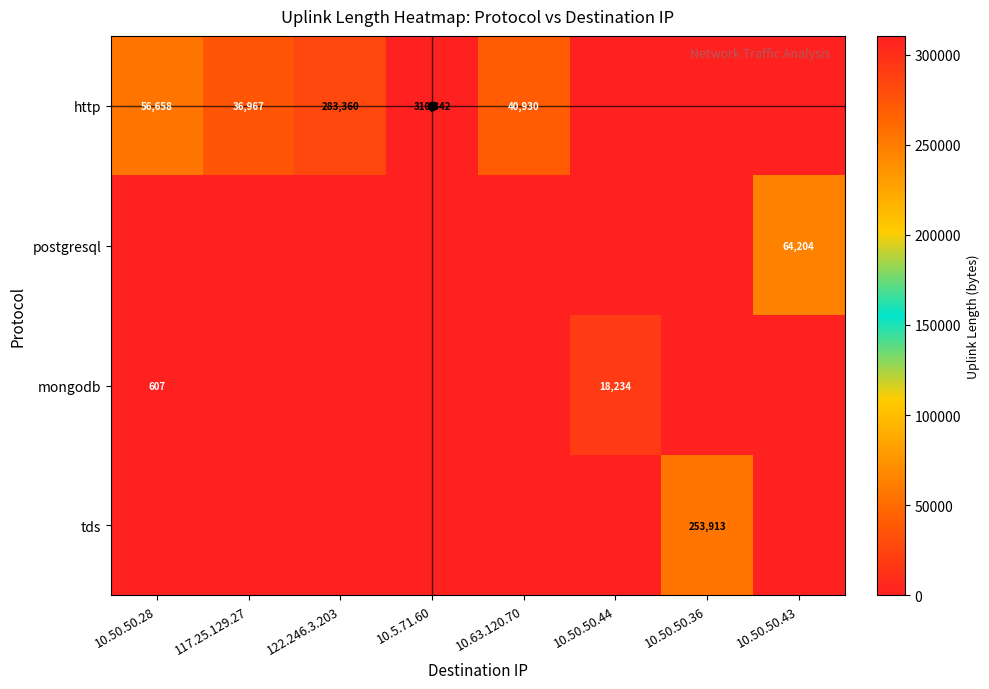

The tds series shows 253913 at 10.50.50.36. True or false?

True